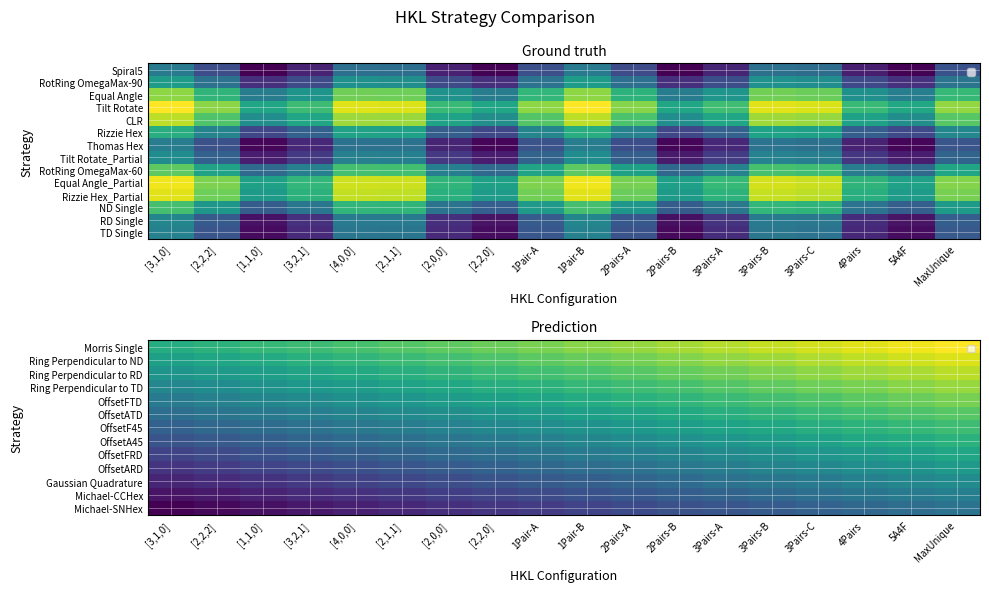

Rank the categories by Michael-SNHex value from highest to lowest.

MaxUnique, 5A4F, 4Pairs, 3Pairs-C, 3Pairs-B, 3Pairs-A, 2Pairs-B, 2Pairs-A, 1Pair-B, 1Pair-A, [2,2,0], [2,0,0], [2,1,1], [4,0,0], [3,2,1], [1,1,0], [2,2,2], [3,1,0]